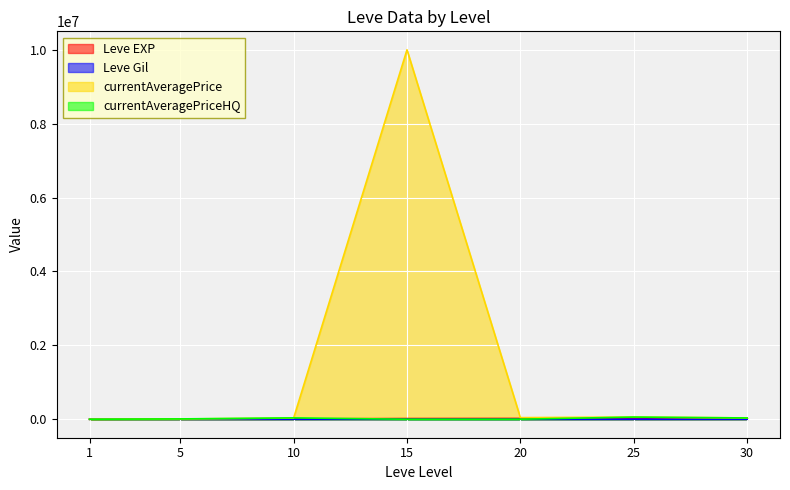

Is it true that Leve Gil equals 274.2 at 30?

False